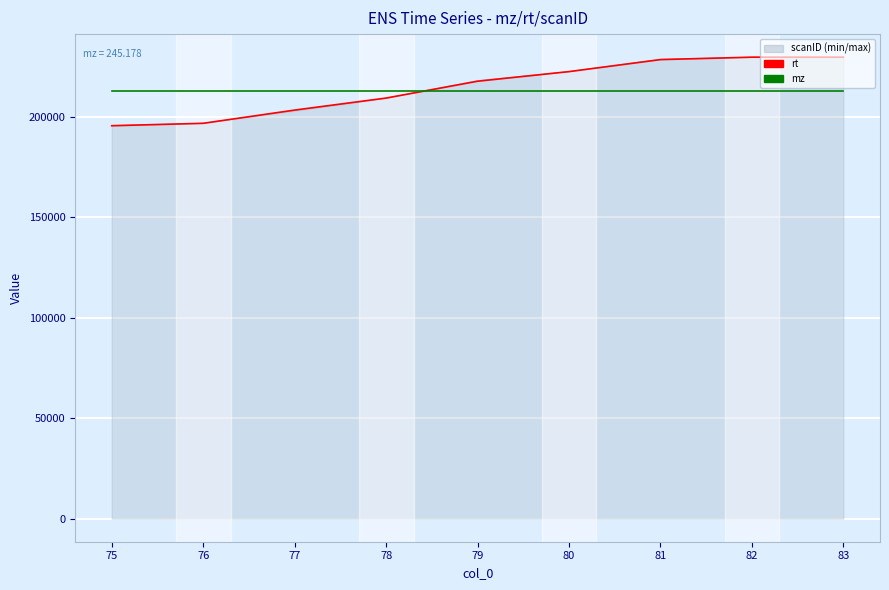

What is the lowest value of the rt series?

195686.0